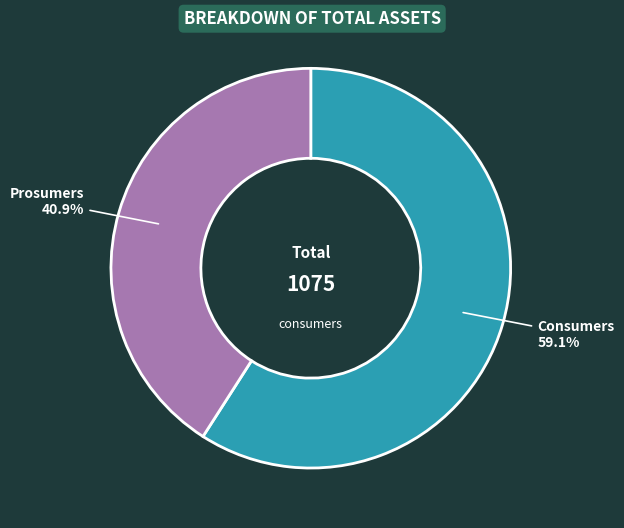

What percentage is the Prosumers slice, to the nearest percent?

41%